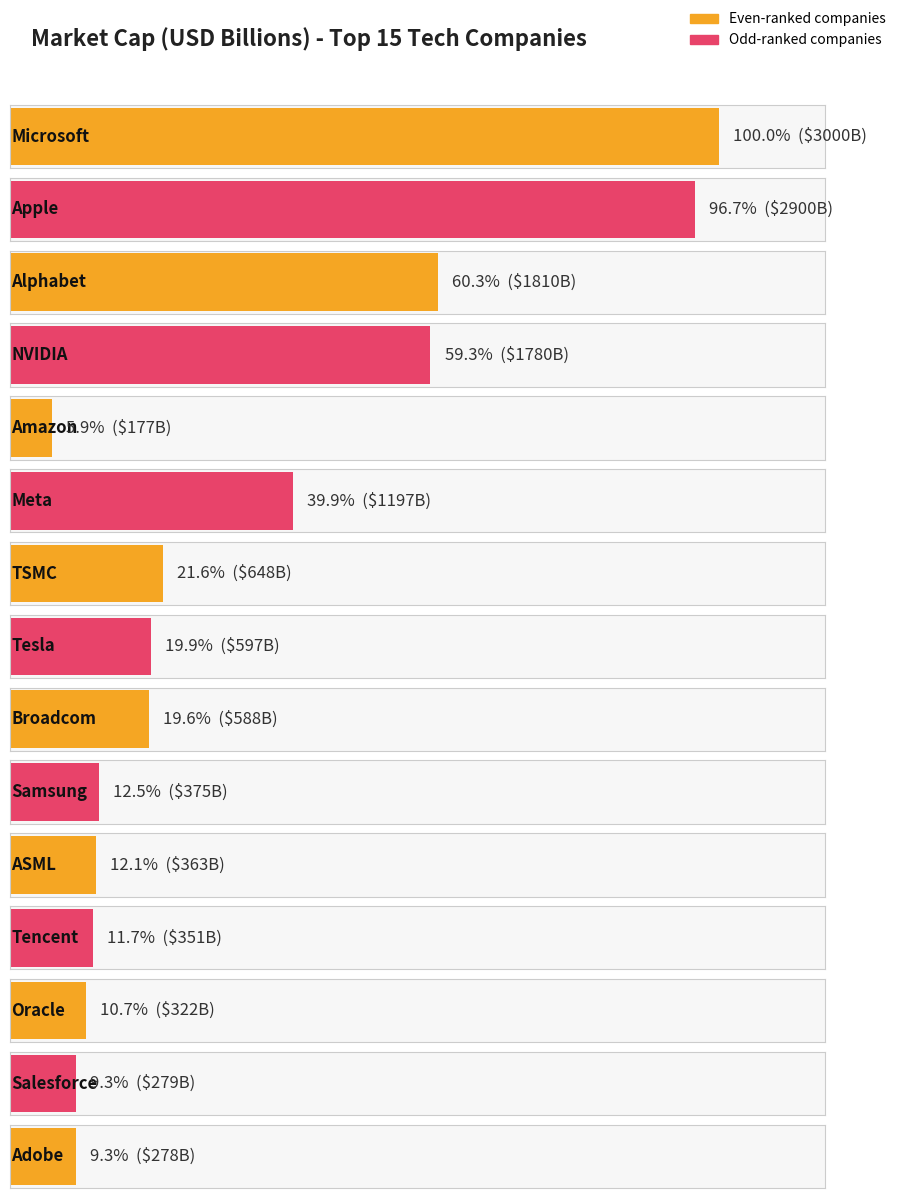

Which has a higher value, Tesla or Samsung?

Tesla